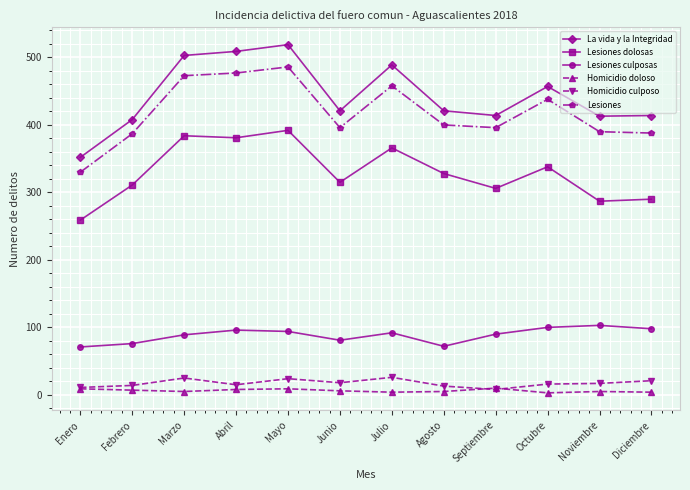

True or false: Lesiones culposas and La vida y la Integridad intersect in this chart.

False